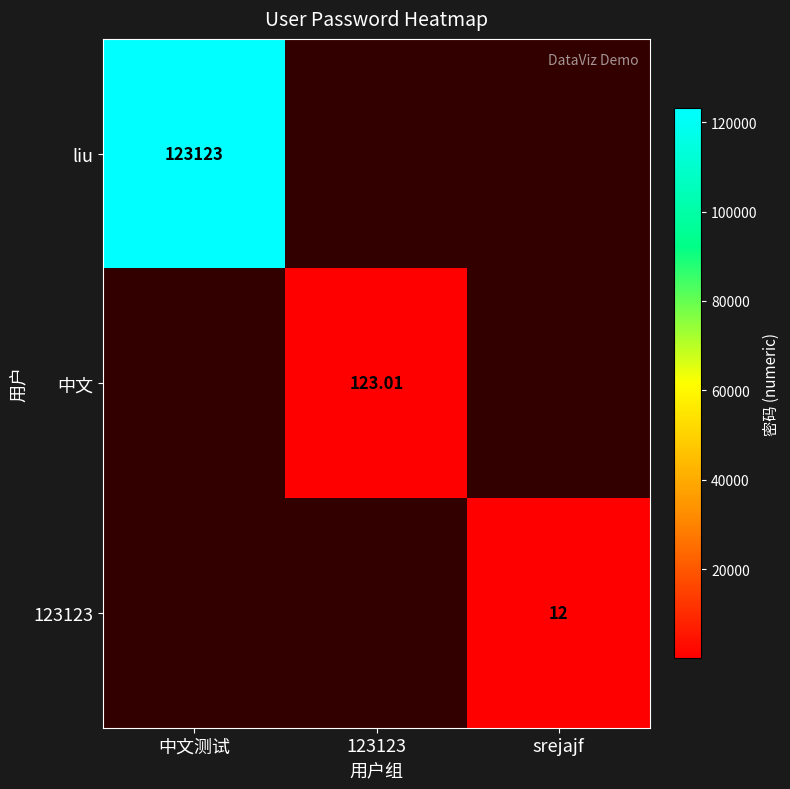

How many liu values are between 0 and 123123?

3